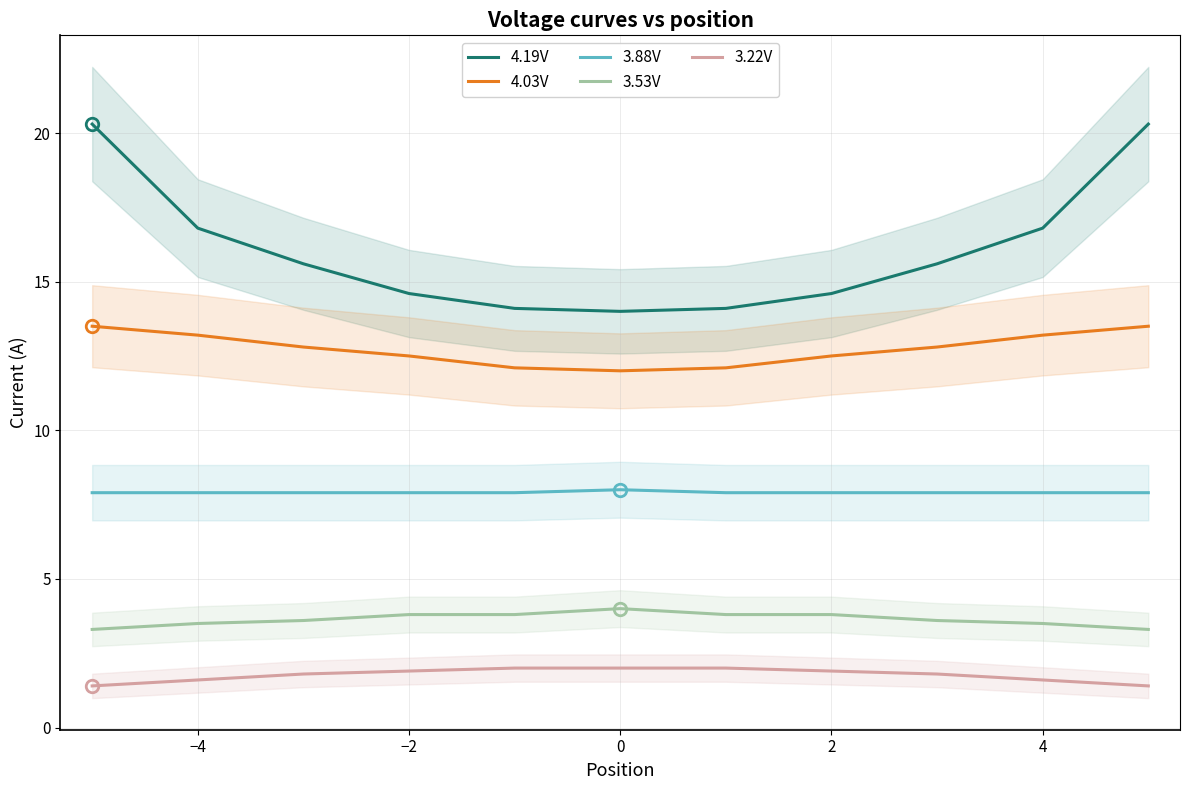

What is the maximum value for 3.53V?

4.0